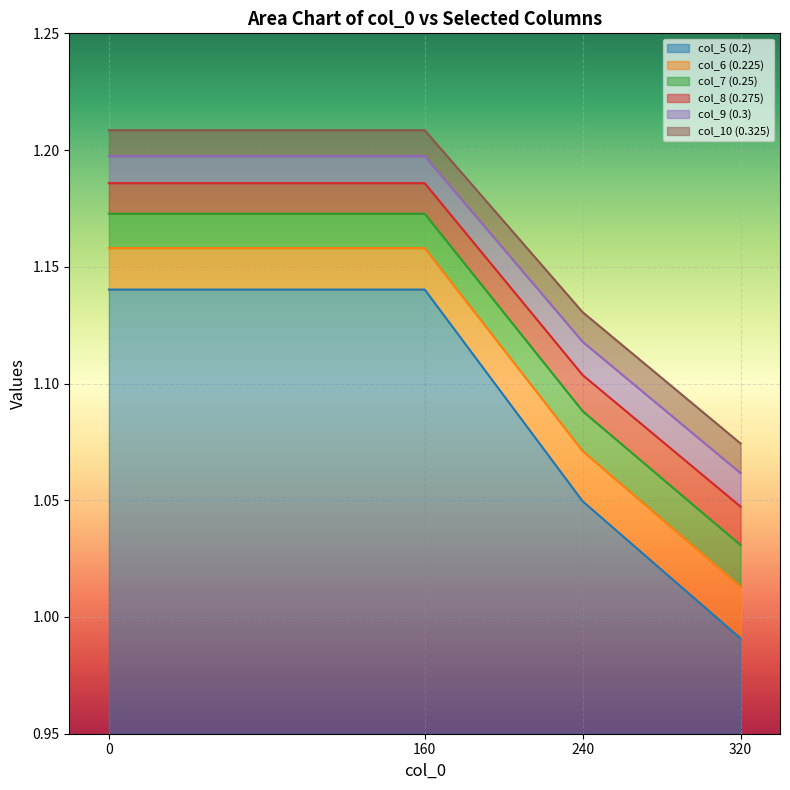

What is the difference between the highest and lowest values at 240?

0.1